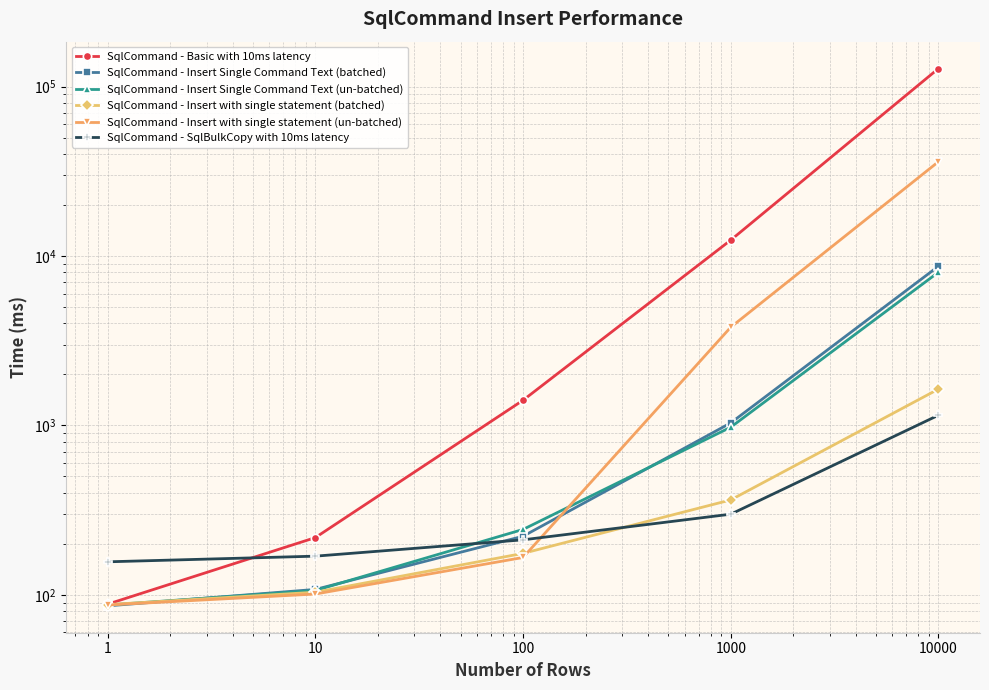

Where does the SqlCommand - Insert Single Command Text (batched) series first go above 221?

100